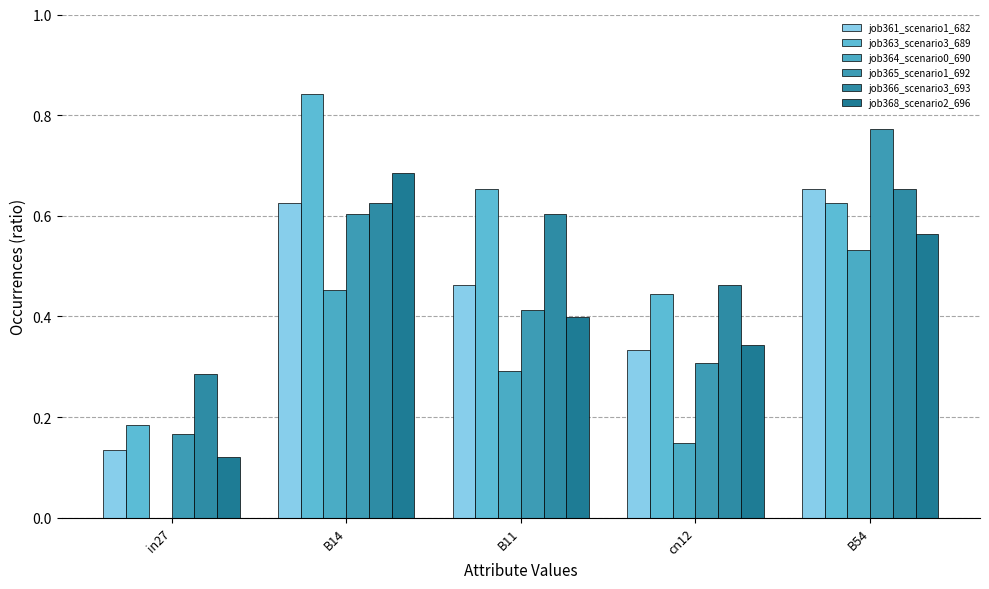

Which series has the largest range (max minus min)?

job363_scenario3_689